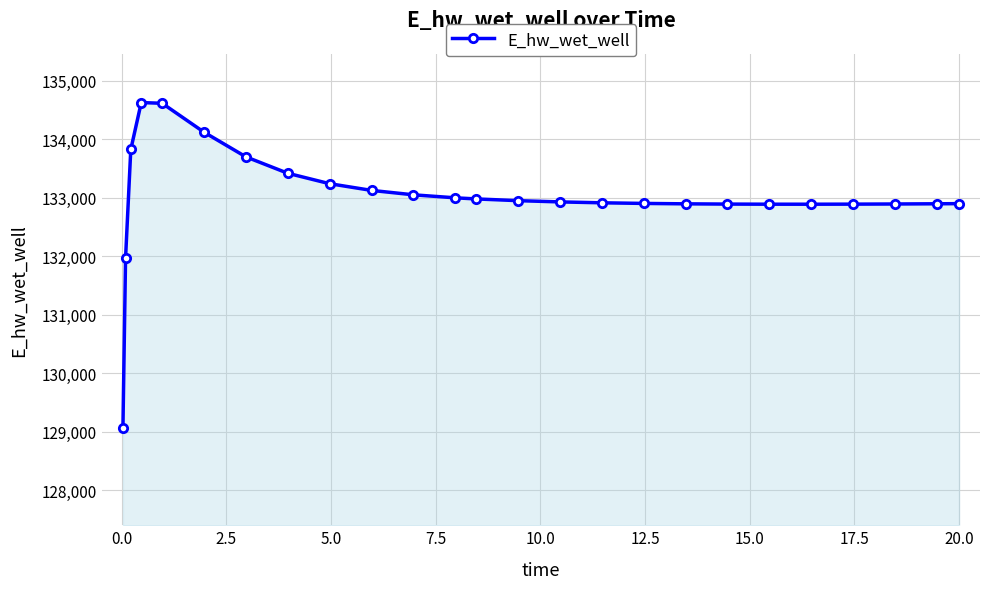

What is the sum of all values?

3325593.3